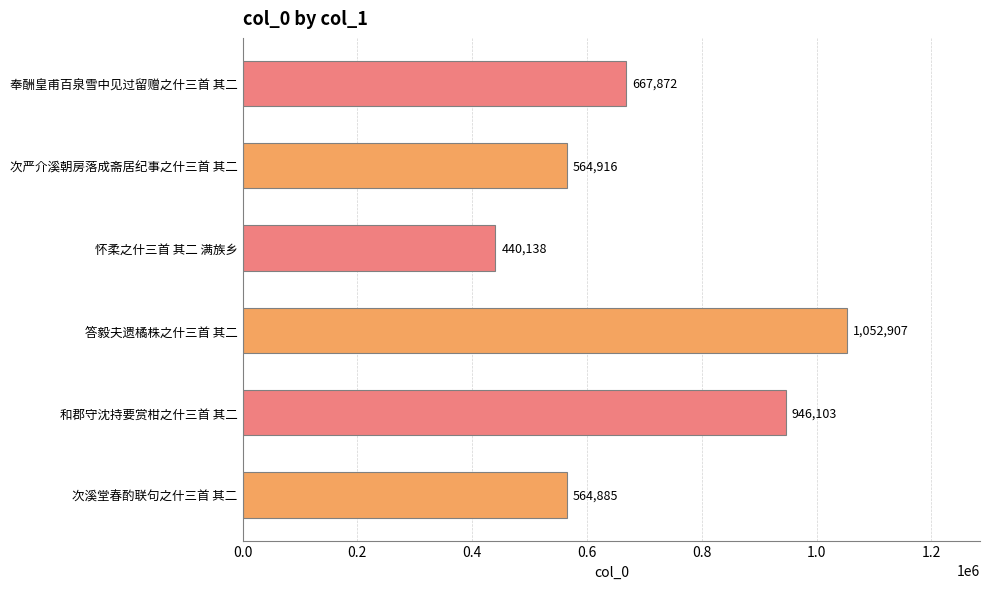

Reading bottom to top, list all the values displayed in this chart.

564885	946103	1052907	440138	564916	667872